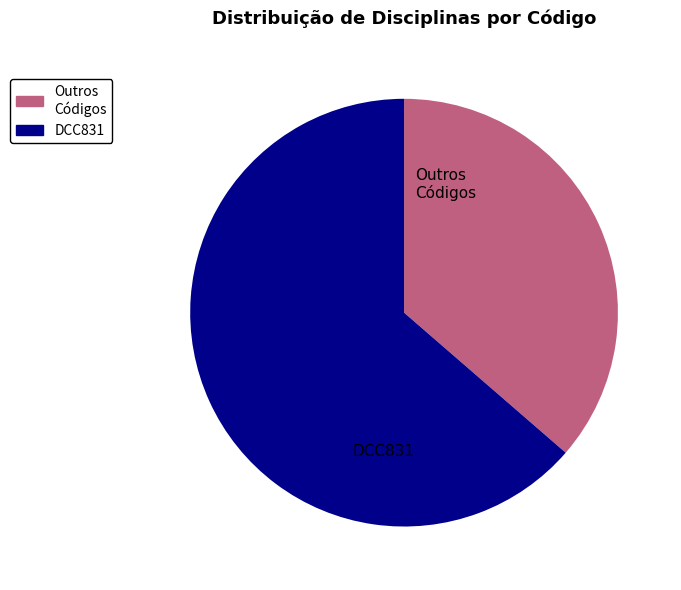

Is the sum of Outros Códigos and DCC831 greater than half?

Yes